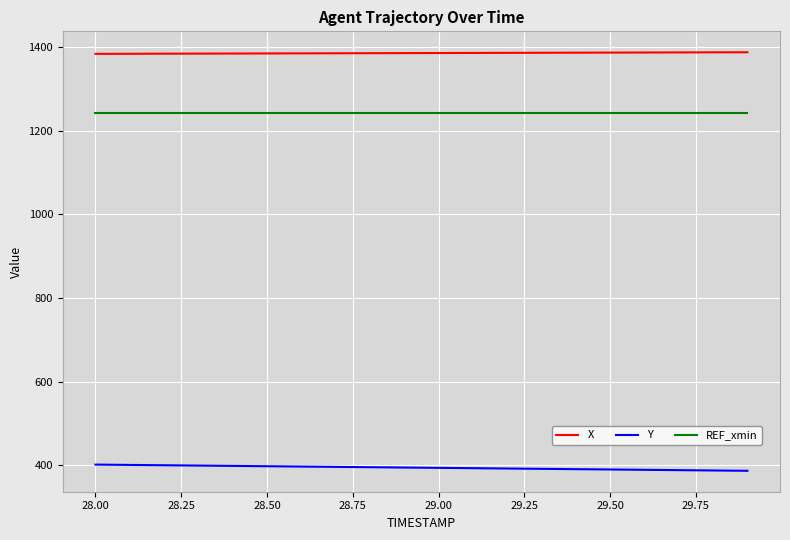

What is the greatest value displayed?

1387.8